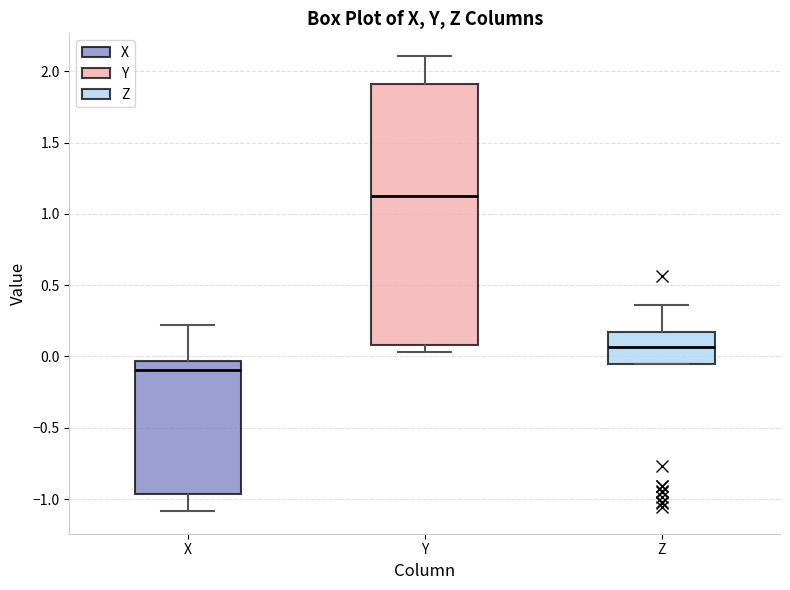

Reading left to right, read every box against the y-axis: the position of its median line, the range the box covers, and the ends of its whiskers. The values are not printed on the chart, so give them approximately, as read against the axis.

X: median -0.10, box -0.95 to -0.05, whiskers -1.10 to 0.20
Y: median 1.10, box 0.10 to 1.90, whiskers 0.05 to 2.10
Z: median 0.05, box -0.05 to 0.15, whiskers -0.05 to 0.35